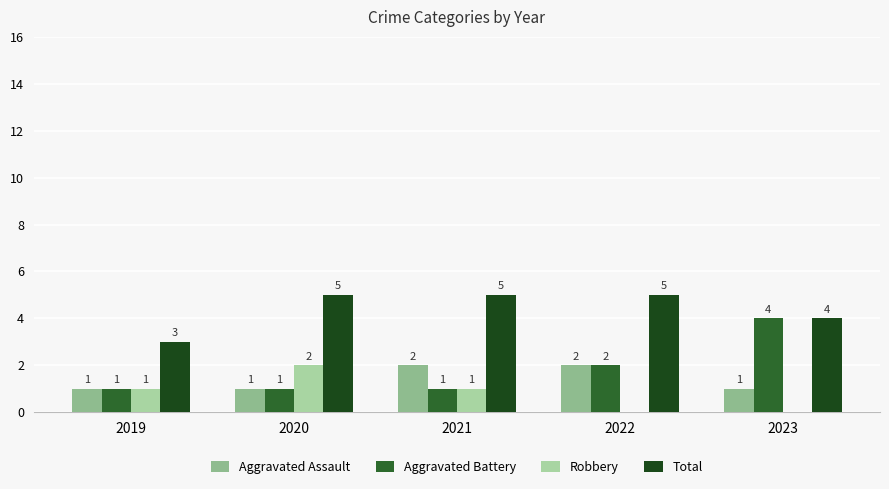

Which series has the largest total across all categories?

Total